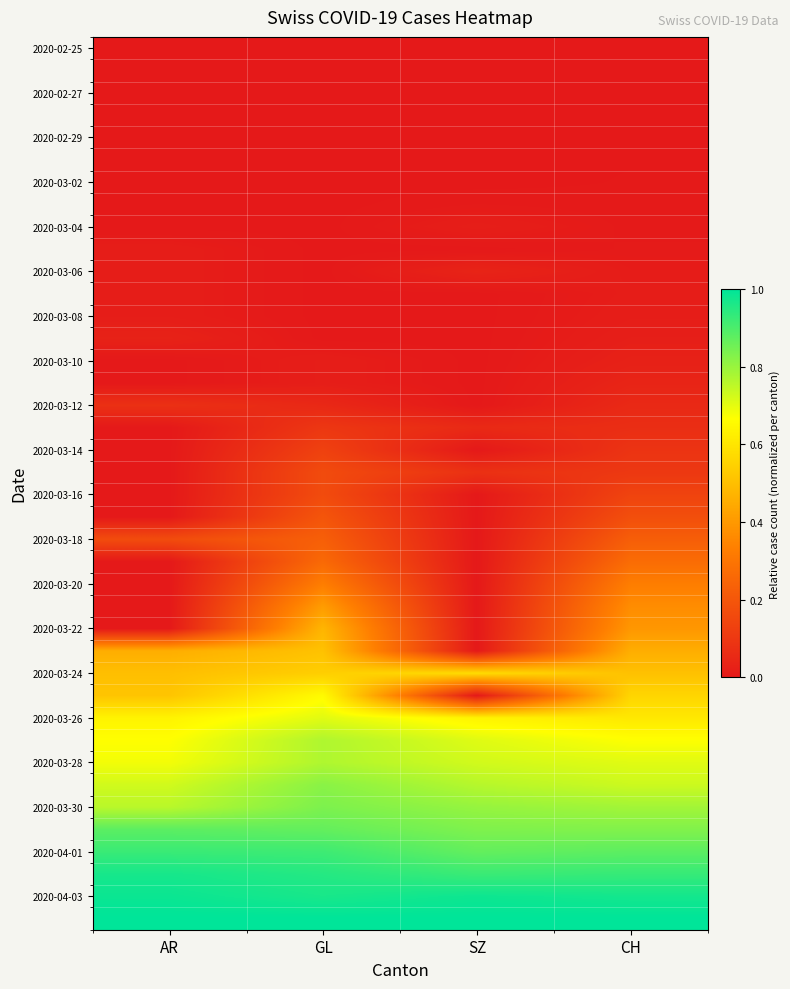

At how many categories does at least one series exceed 0?

4